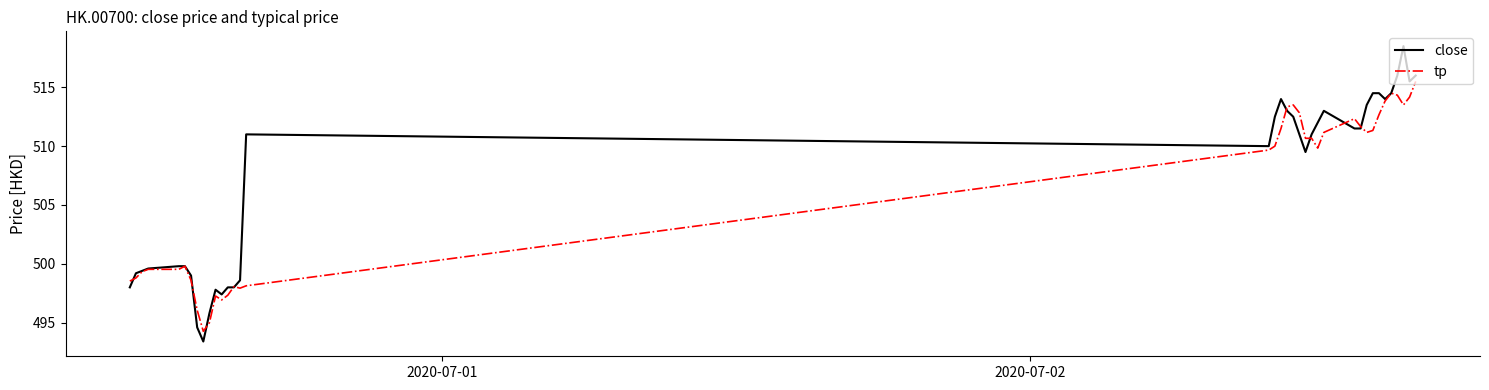

Which series has the largest range (max minus min)?

close